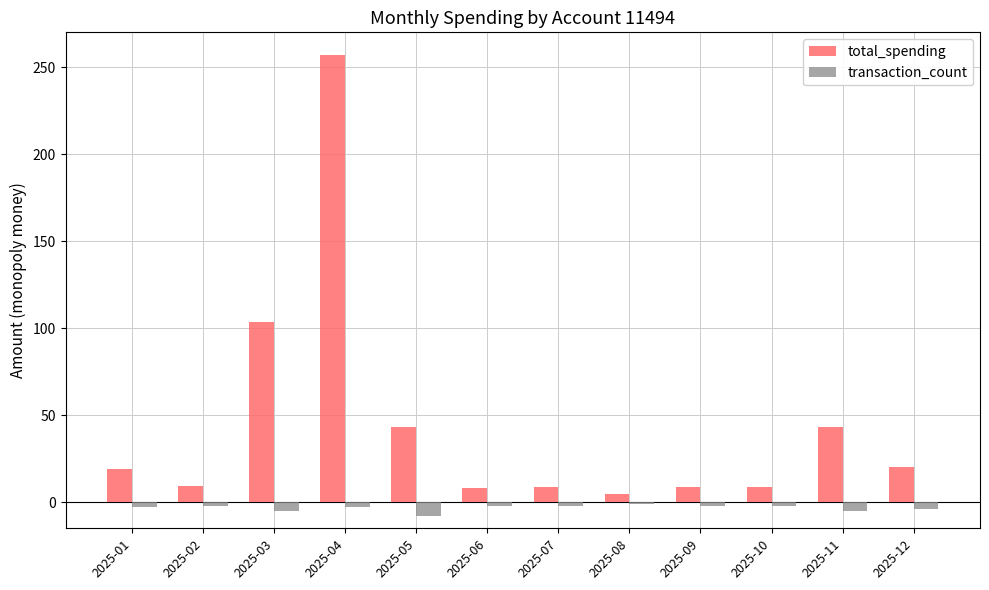

What is the average value of the transaction_count series?

-3.2